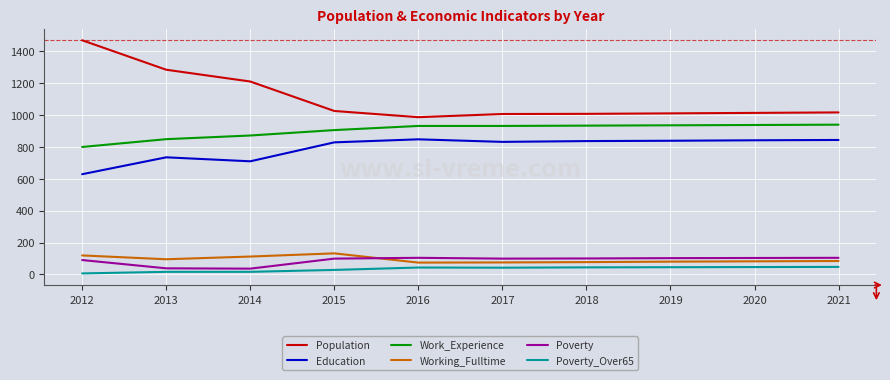

True or false: Working_Fulltime and Population cross at least once.

False